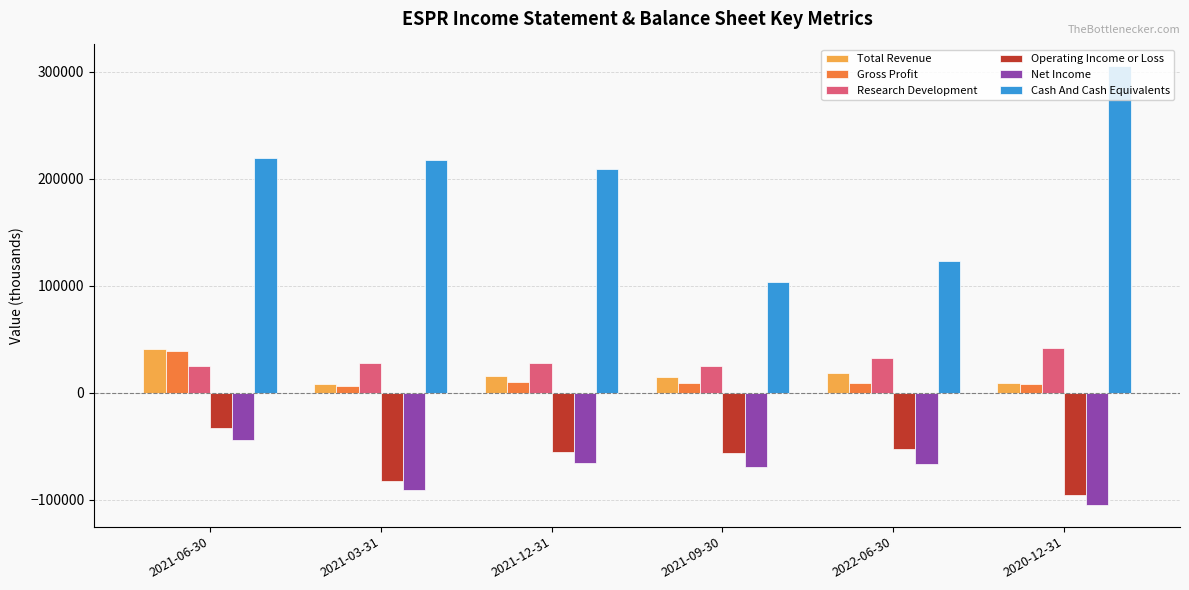

Is the value of Net Income at 2021-06-30 greater than the value of Gross Profit at 2022-06-30?

No